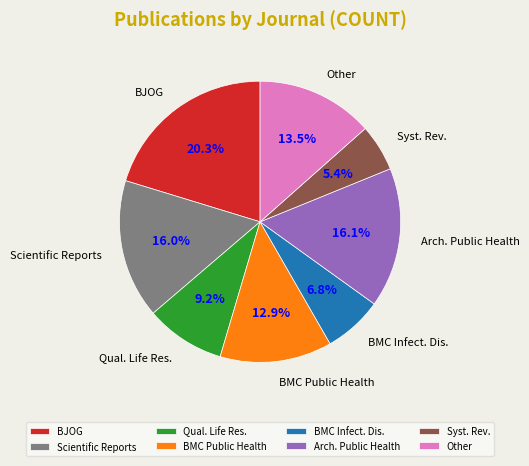

Is there any slice that represents more than half of the pie?

No